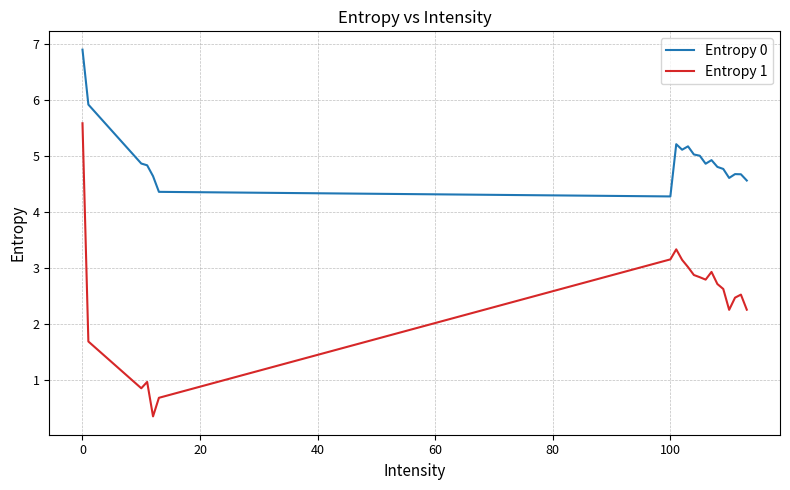

Is this an area chart (filled region under the line)?

No